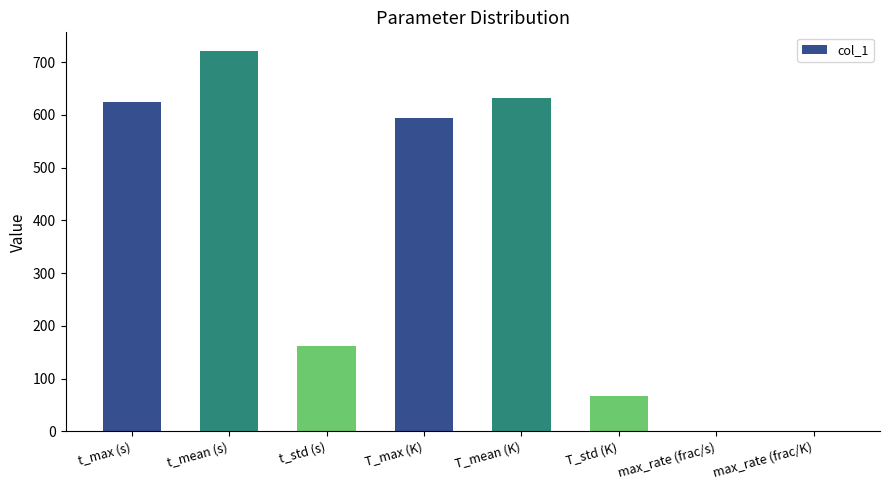

What is the sum of the values at T_max (K) and max_rate (frac/s)?

594.3